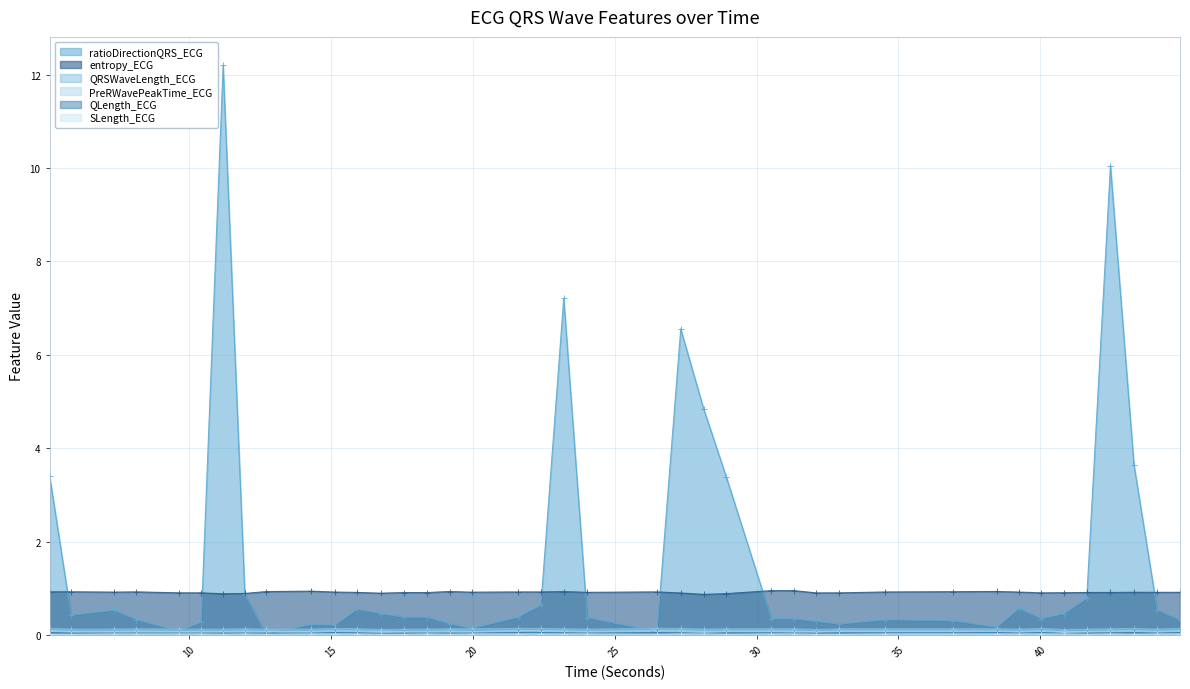

What is the value of the ratioDirectionQRS_ECG point at the 18th from the left?

0.4